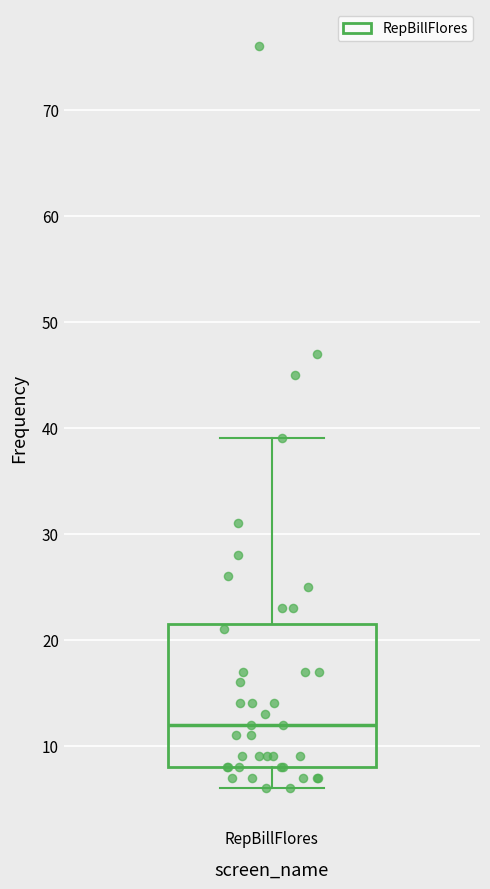

Where does the upper whisker of the box for RepBillFlores end on the y-axis? The values are not printed on the chart, so give them approximately, as read against the axis.

39